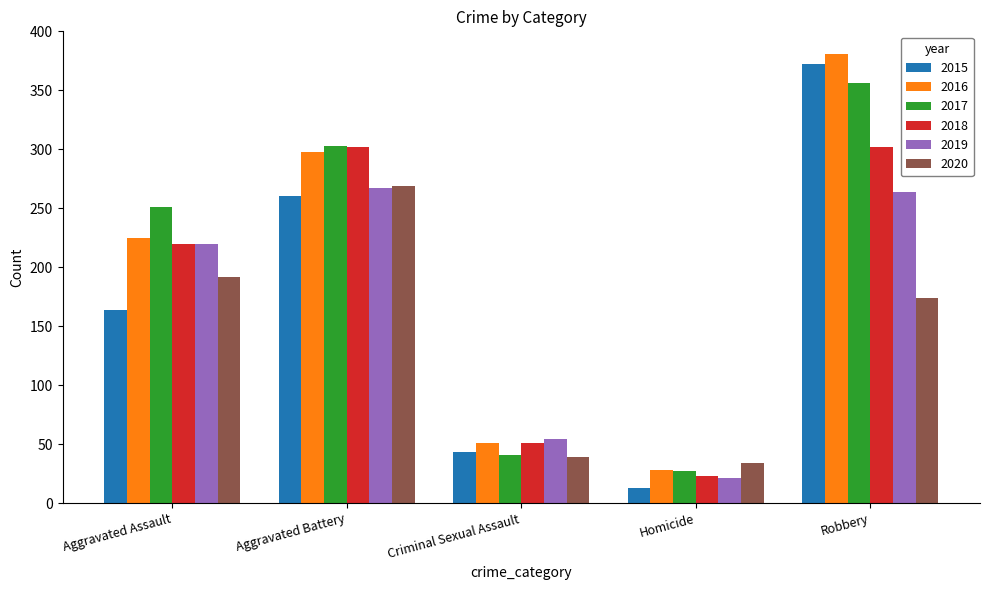

List the labels in order of 2017 value, largest first.

Robbery, Aggravated Battery, Aggravated Assault, Criminal Sexual Assault, Homicide